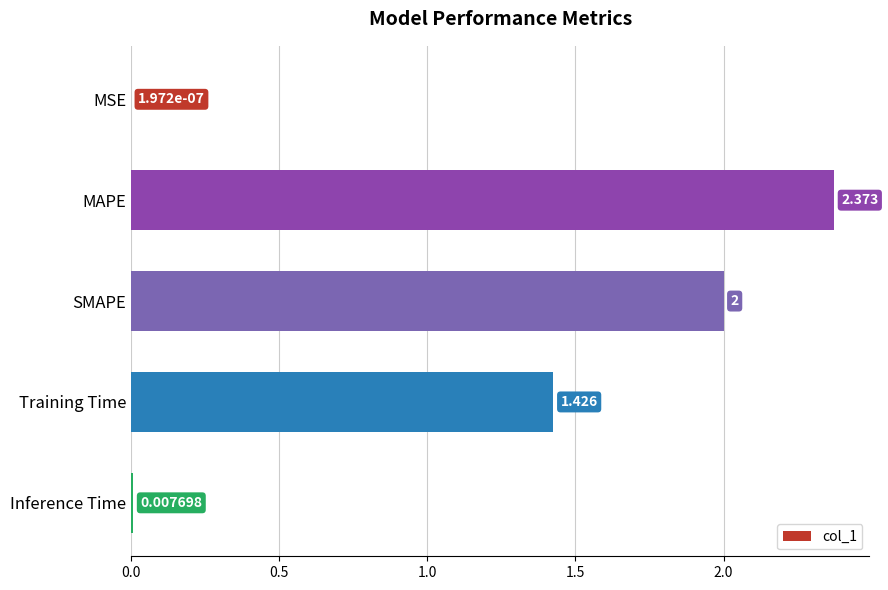

At which label is the value closest to 1?

Training Time